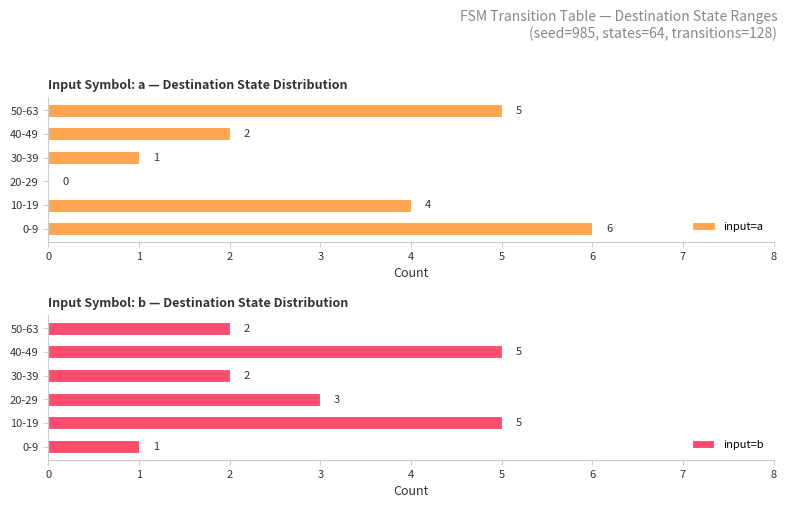

True or false: input=a has a value of 1 at 3.

False